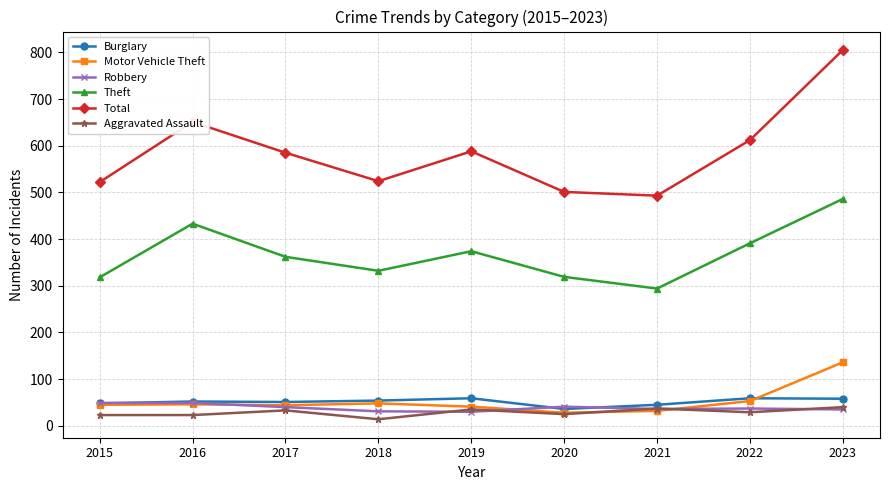

Which series has the largest range (max minus min)?

Total